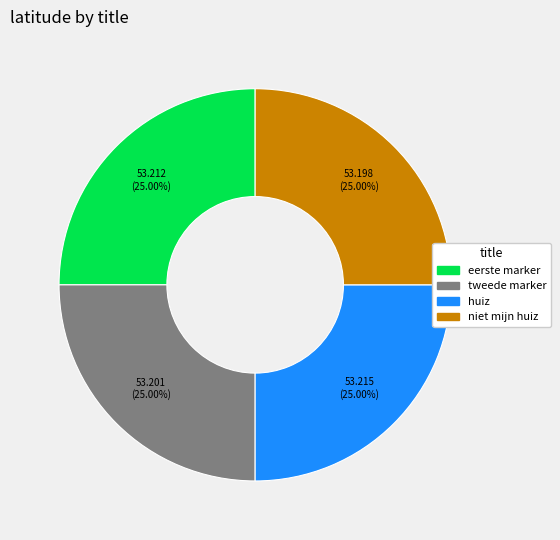

What is the ratio of the value at eerste marker to the value at tweede marker?

1.0